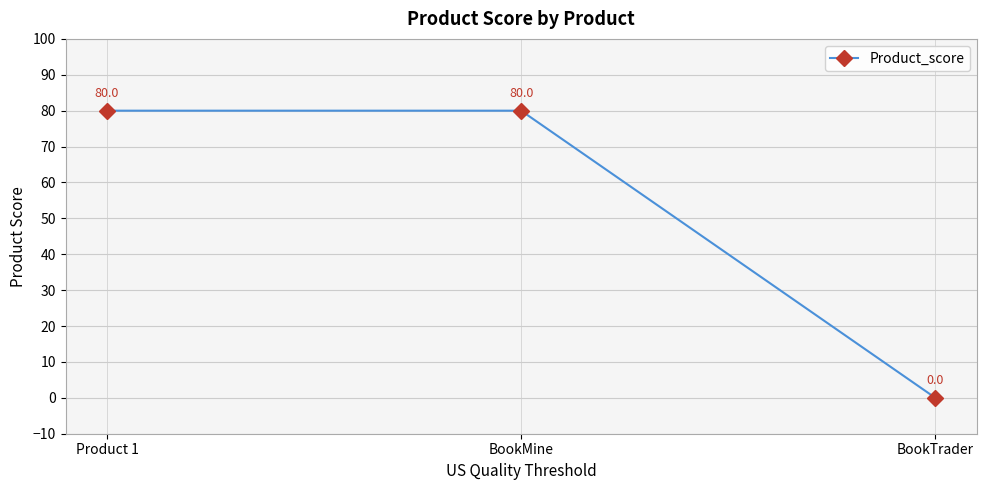

Count the values in the range 0 to 80.

3